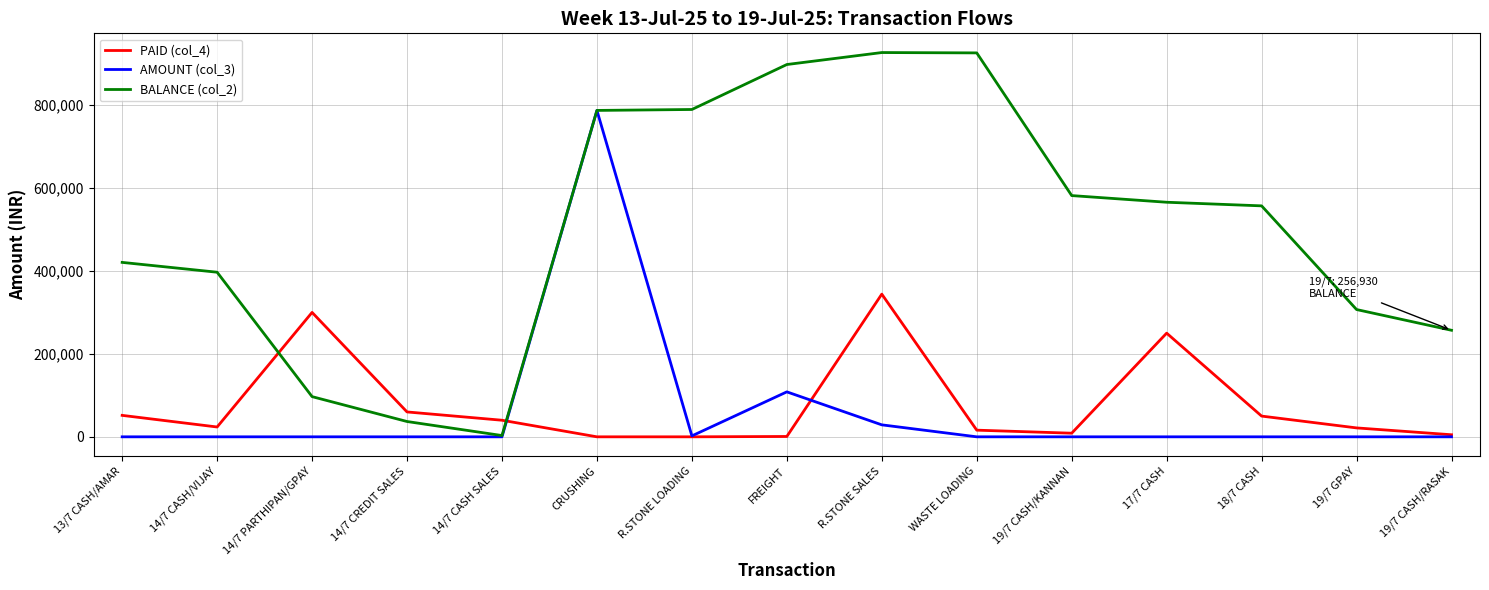

The AMOUNT (col_3) series shows 0 at 19/7 GPAY. True or false?

True